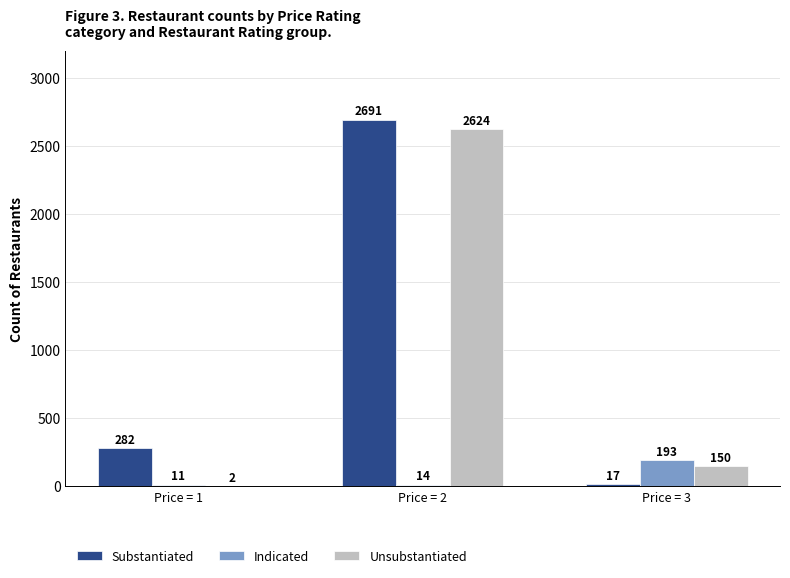

At which label is Substantiated closest to 1354?

Price = 1